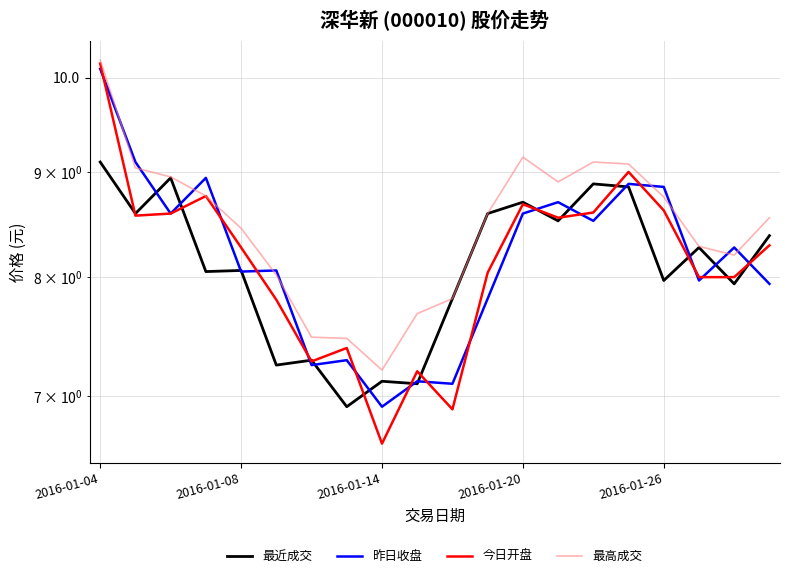

What is the total value across all series at 2016-01-26?

34.2